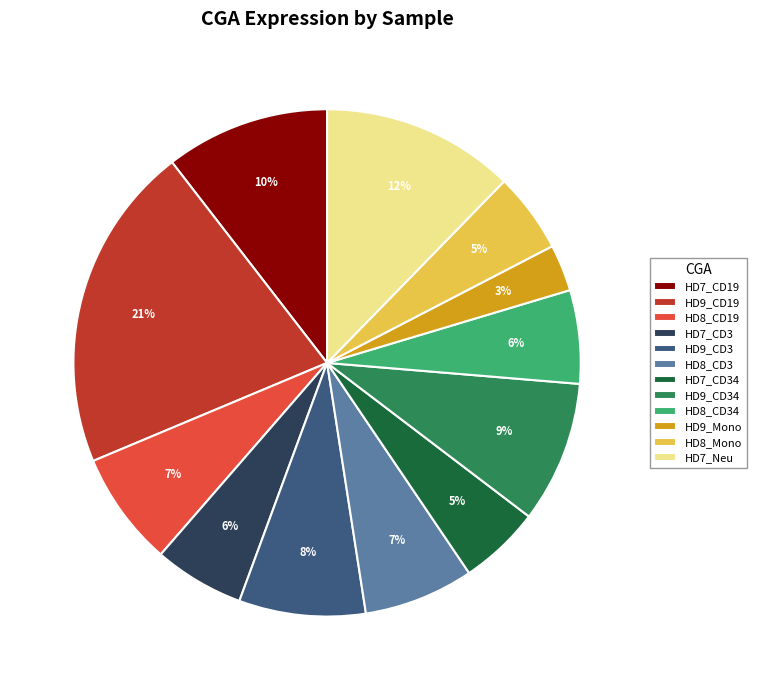

Which category has the biggest portion of the pie?

HD9_CD19